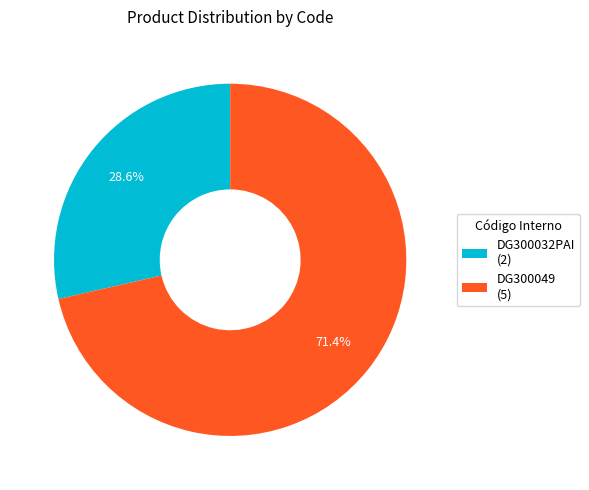

How many segments does this pie chart have?

2